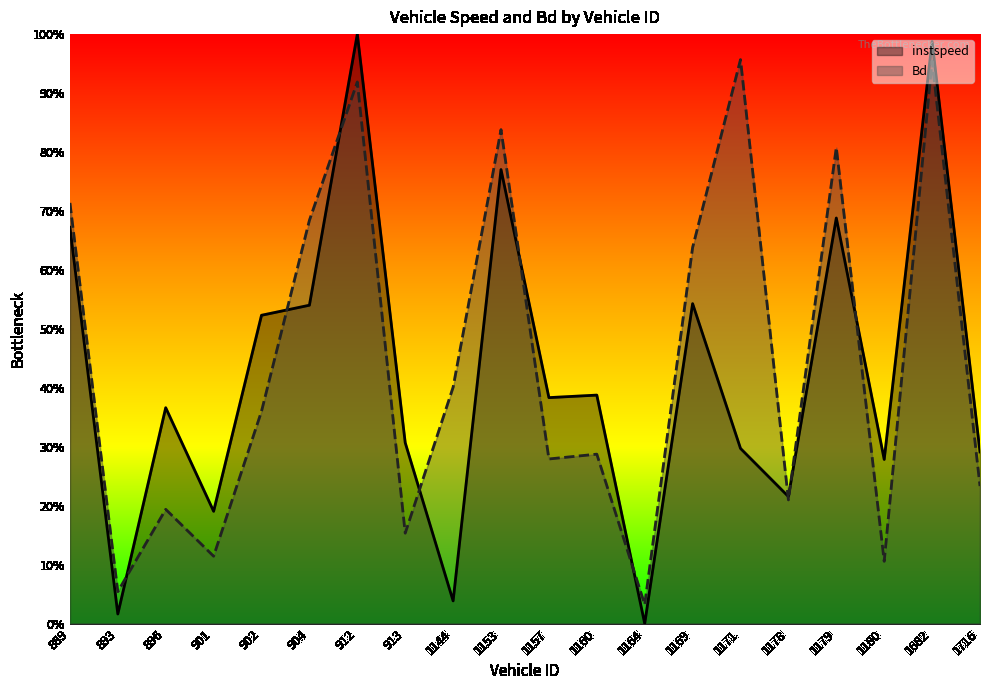

How many interior local peaks does the Bd series have?

7